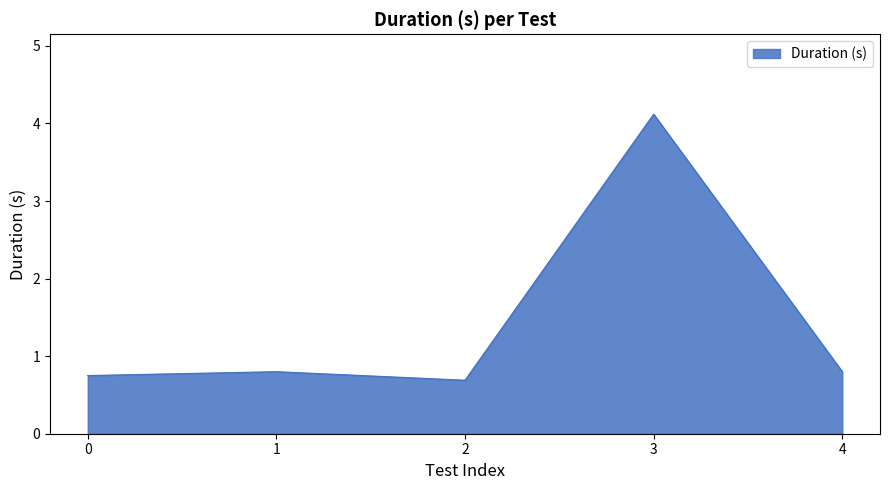

Does the chart display data point markers on the line(s)?

No